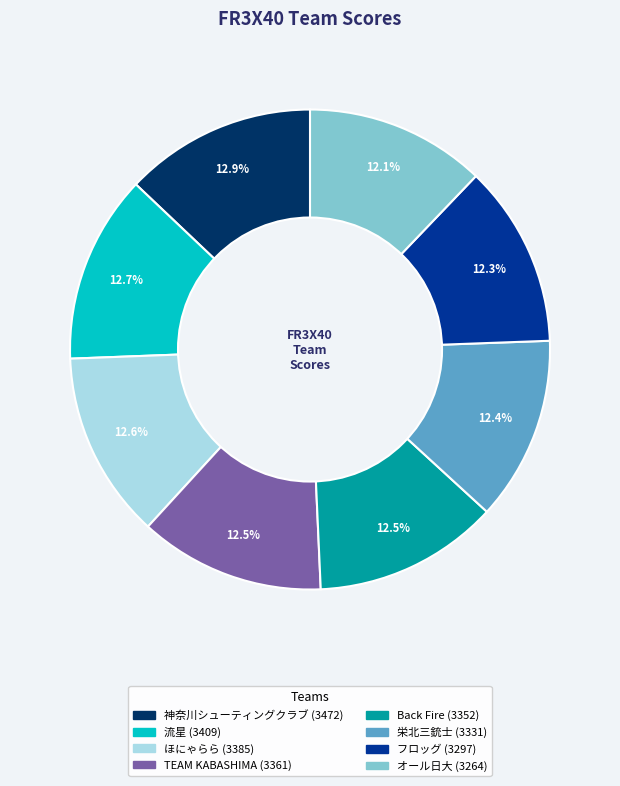

True or false: フロッグ accounts for 12% of the total.

True